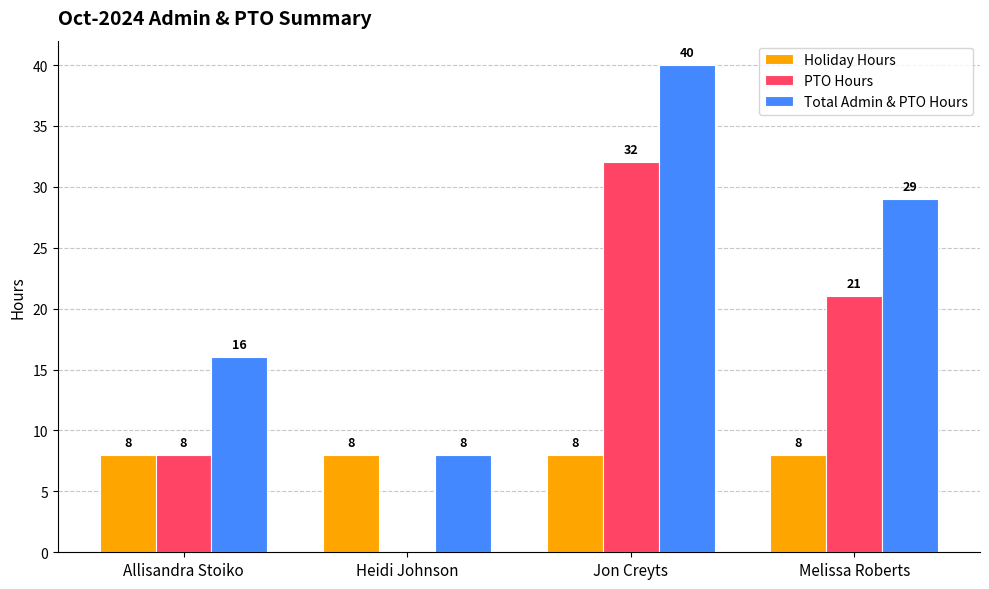

The PTO Hours series shows 15 at Heidi Johnson. True or false?

False